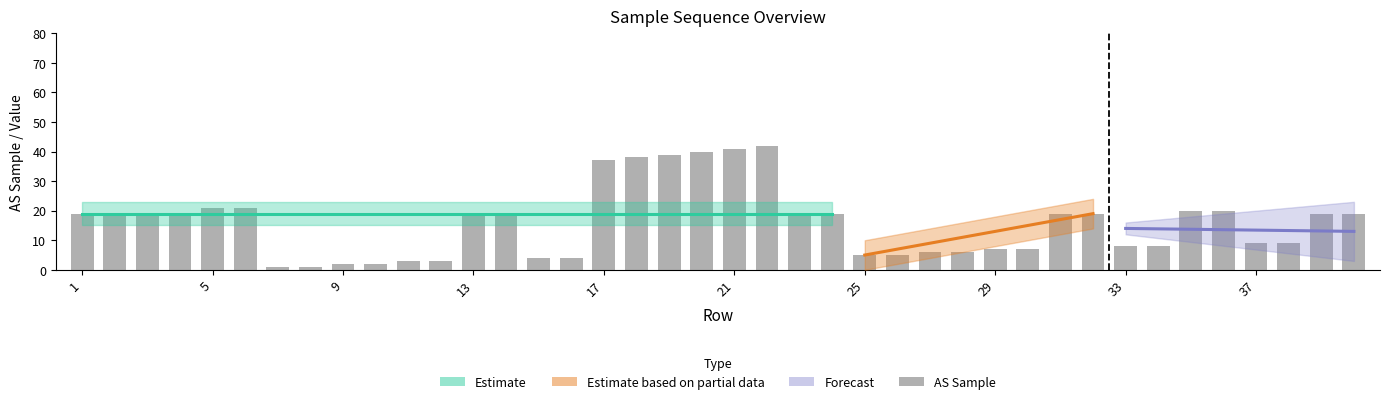

How many categories are shown in the chart?

40